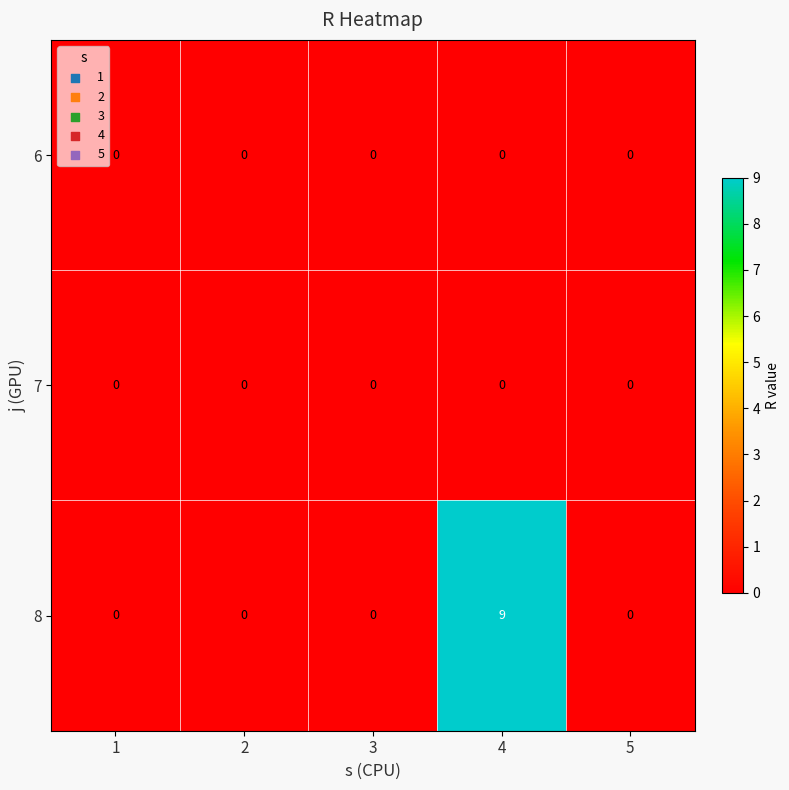

Which series has the largest total across all categories?

8